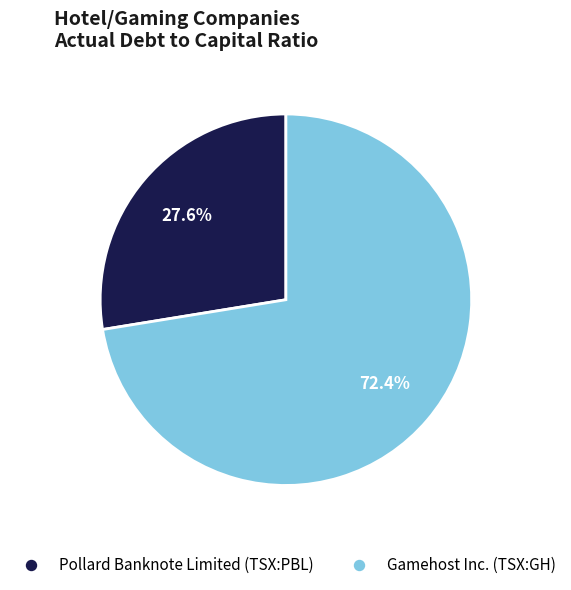

What percentage is the Pollard Banknote Limited (TSX:PBL) slice, to the nearest percent?

28%